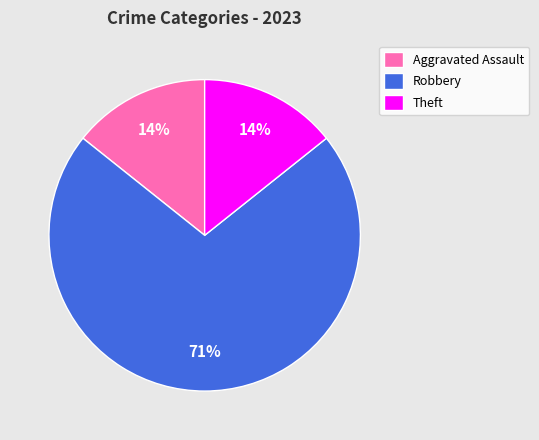

Which category has the biggest portion of the pie?

Robbery